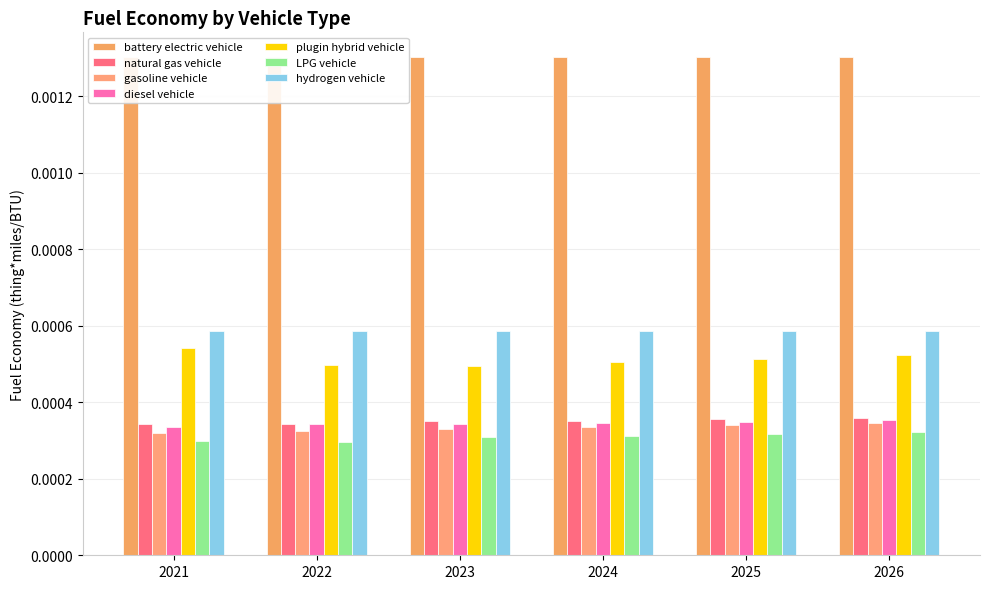

The value of plugin hybrid vehicle at 2025 is 0.0. True or false?

False